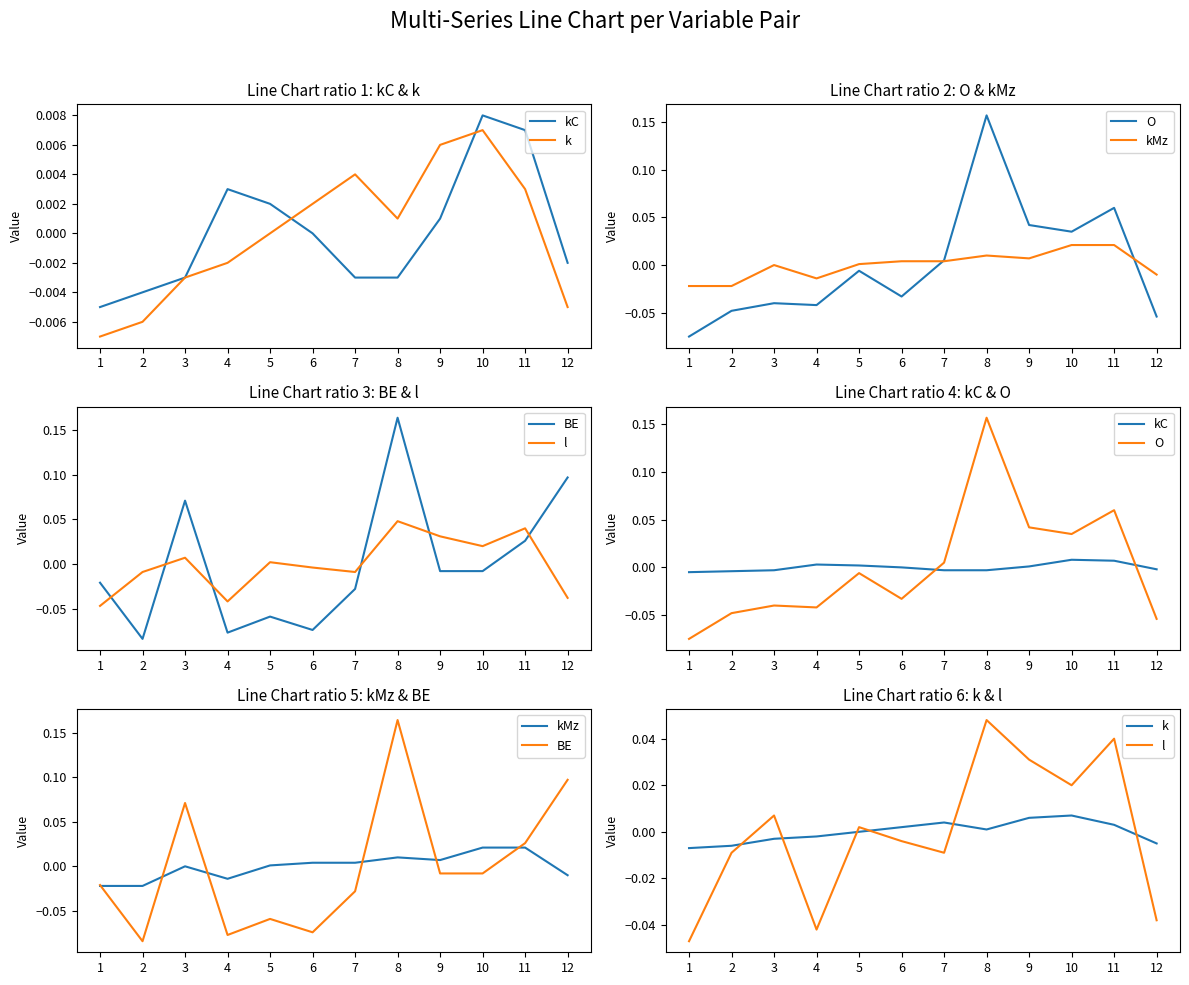

Reading left to right, transcribe all the data shown in this chart.

kC: -0.0	-0.0	-0.0	0.0	0.0	0.0	-0.0	-0.0	0.0	0.0	0.0	-0.0
k: -0.0	-0.0	-0.0	-0.0	0.0	0.0	0.0	0.0	0.0	0.0	0.0	-0.0
O: -0.1	-0.0	-0.0	-0.0	-0.0	-0.0	0.0	0.2	0.0	0.0	0.1	-0.1
kMz: -0.0	-0.0	0.0	-0.0	0.0	0.0	0.0	0.0	0.0	0.0	0.0	-0.0
BE: -0.0	-0.1	0.1	-0.1	-0.1	-0.1	-0.0	0.2	-0.0	-0.0	0.0	0.1
l: -0.0	-0.0	0.0	-0.0	0.0	-0.0	-0.0	0.0	0.0	0.0	0.0	-0.0